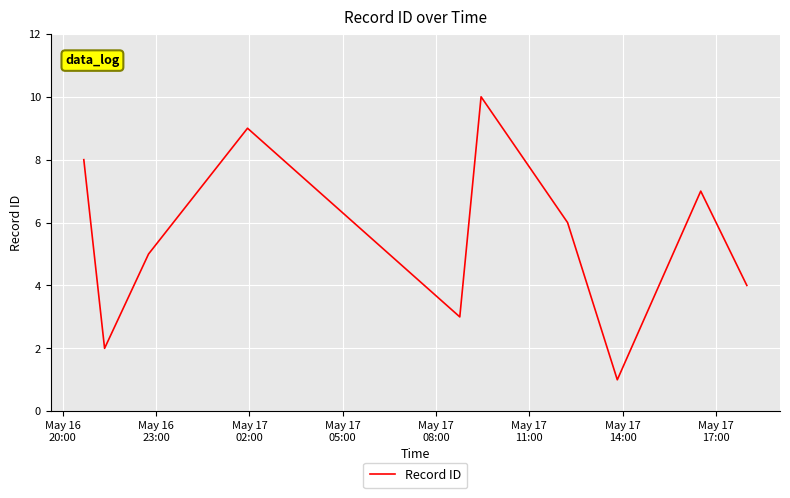

What is the difference between the maximum and minimum values?

9